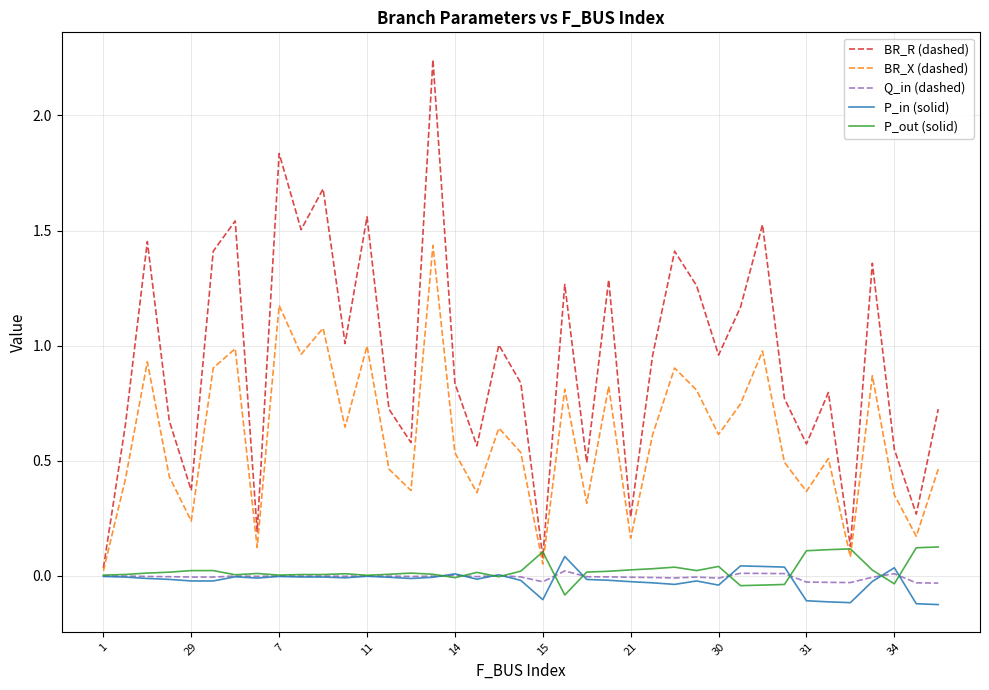

Which series has the largest range (max minus min)?

BR_R (dashed)